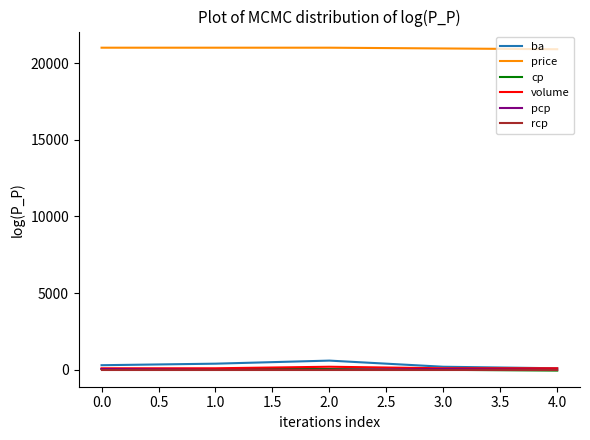

What is the sum of all cp values?

100